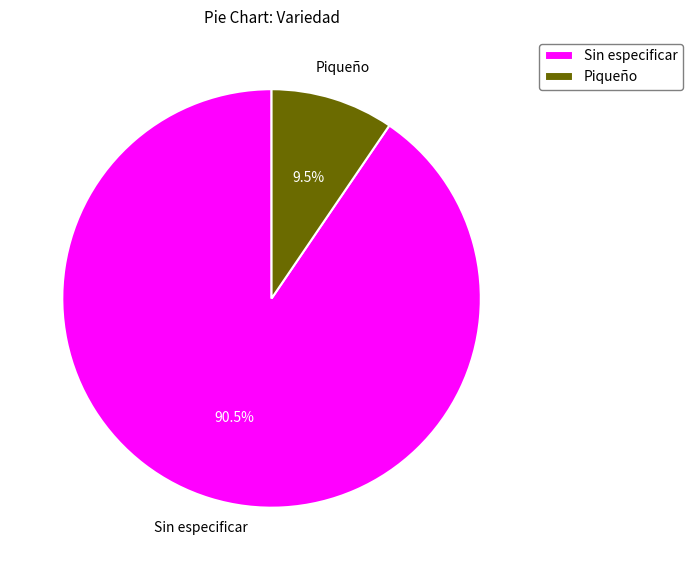

Rank the categories by value from highest to lowest.

Sin especificar, Piqueño